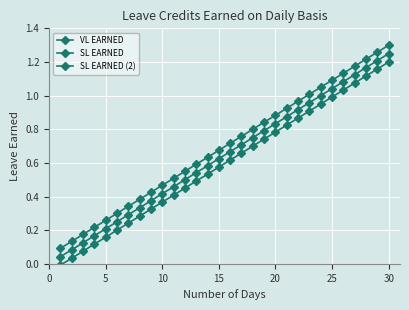

Rank the series by their maximum value, from highest to lowest.

SL EARNED (2), VL EARNED, SL EARNED